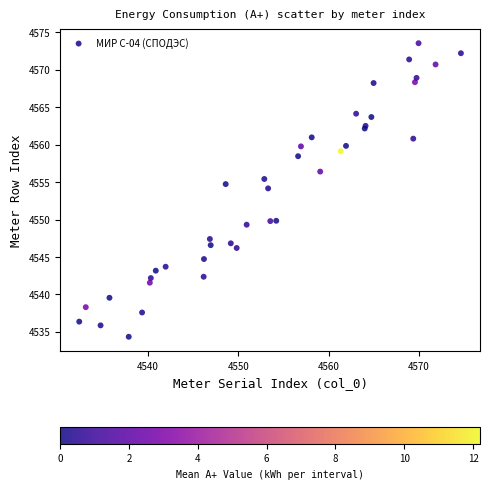

What Y value in the scatter plot is closest to 4553?

4554.2